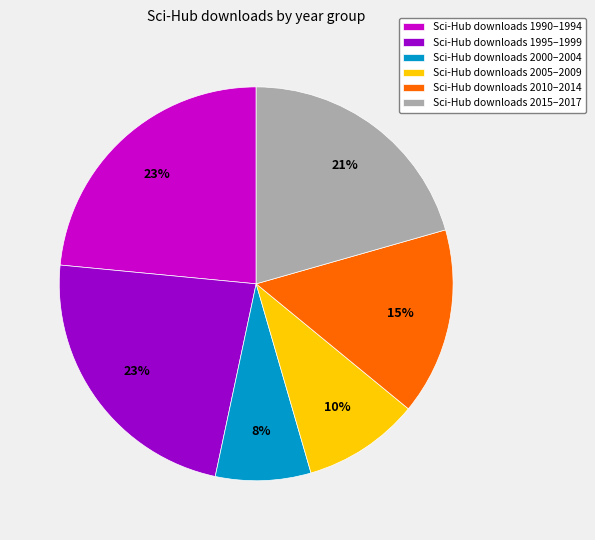

Combined, do Sci-Hub downloads 1990–1994 and Sci-Hub downloads 2010–2014 account for over 50%?

No